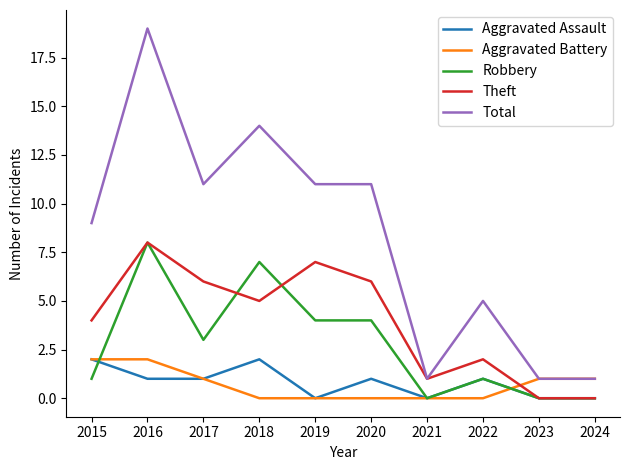

At which category does the chart reach its peak across all series?

2016